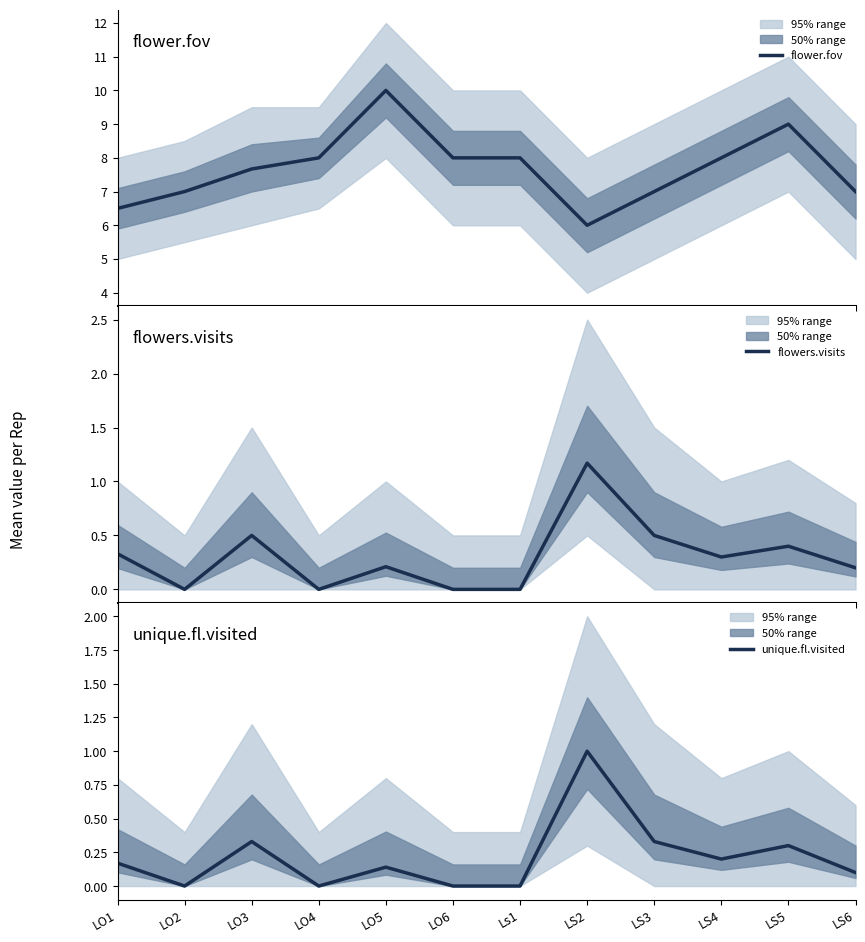

Which category has the lowest value across all series?

LO2